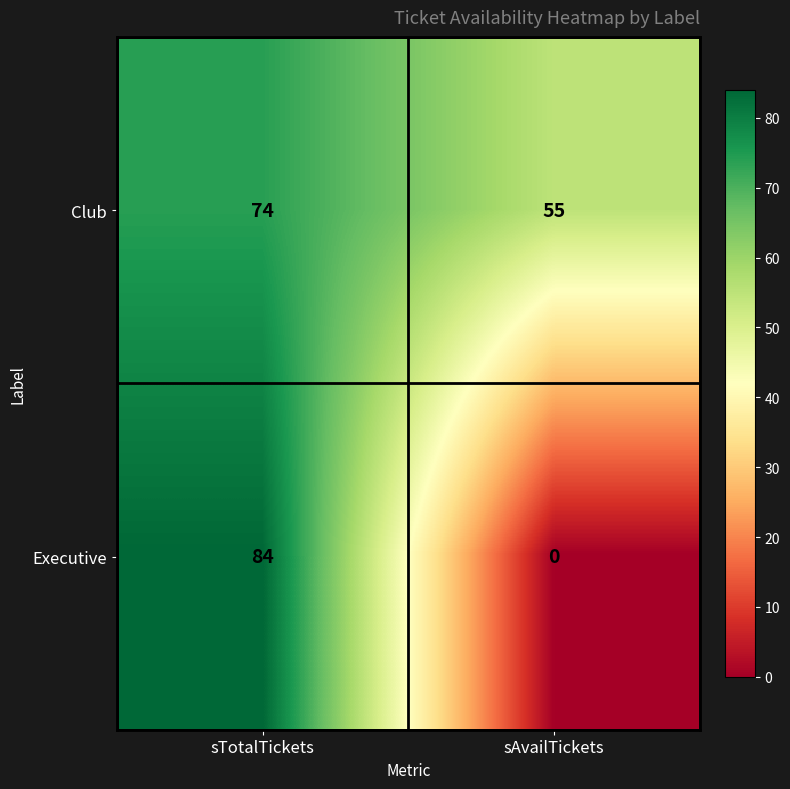

Reading left to right, extract all data points from this chart.

Club: 74	55
Executive: 84	0